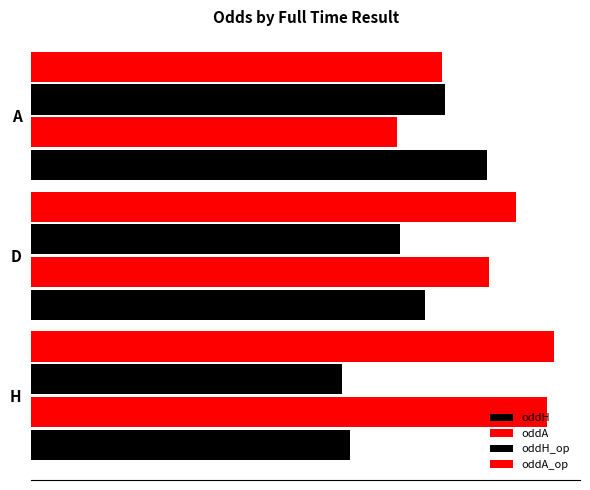

Count the number of data series in this chart.

4